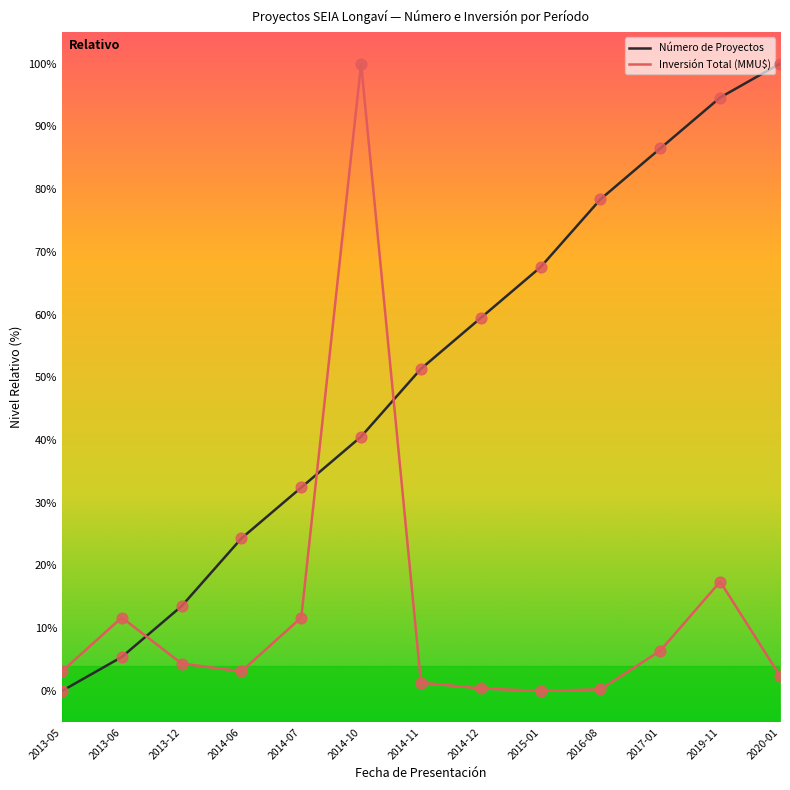

What is the total value across all series at 2016-08?

78.6